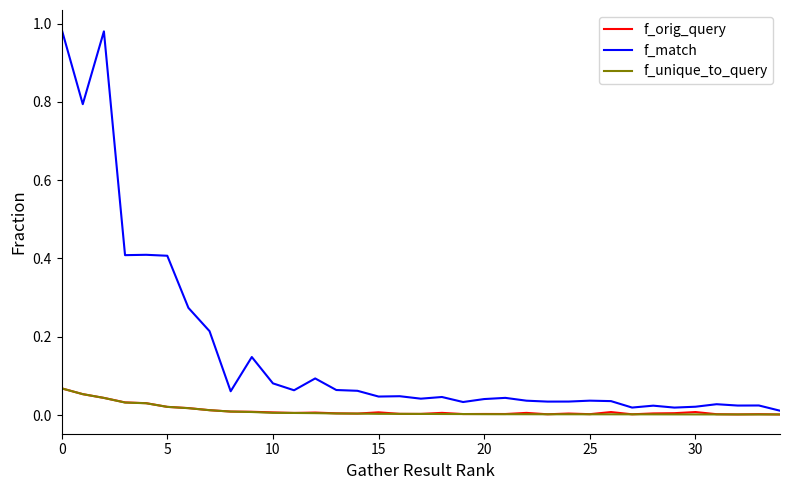

Which series has the widest spread of values?

f_match